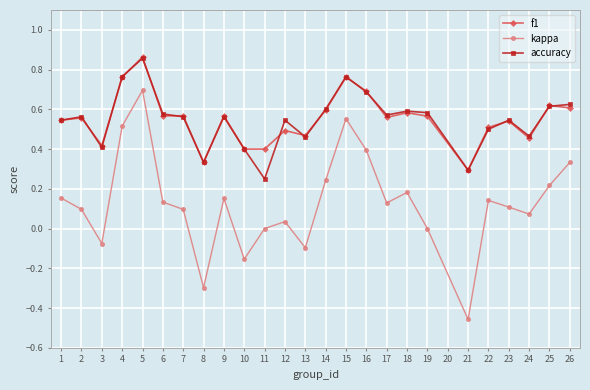

The kappa series shows 0.0 at 12. True or false?

True